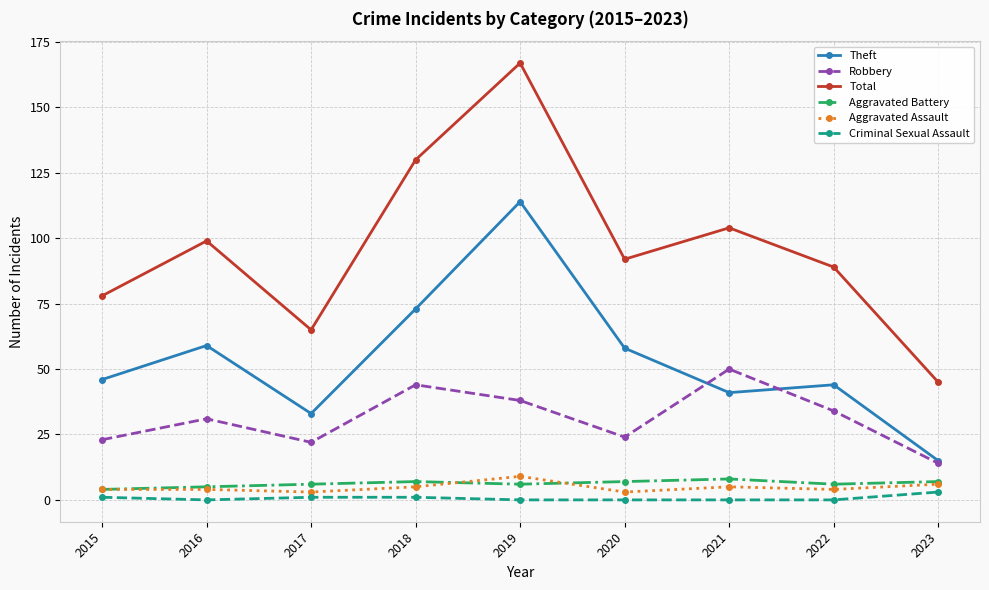

What is the difference between the highest and lowest values at 2016?

99